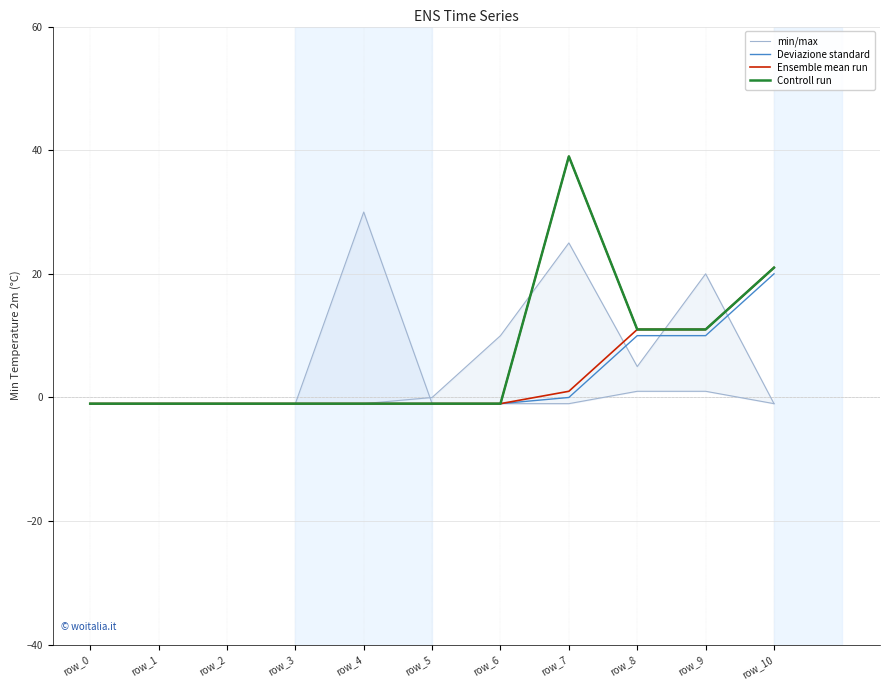

At which category is the sum across all series the highest?

row_7